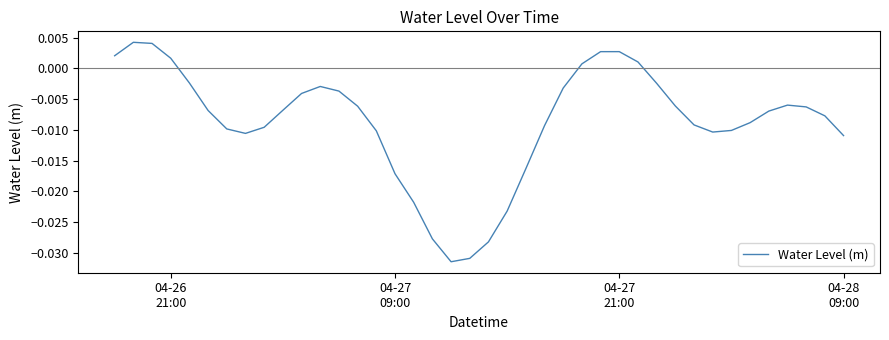

Does the chart have visible grid lines?

No